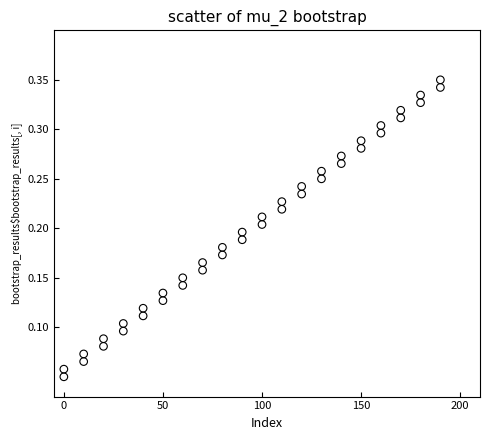

Across all data points, what is the range of X values (max minus min)?

190.0